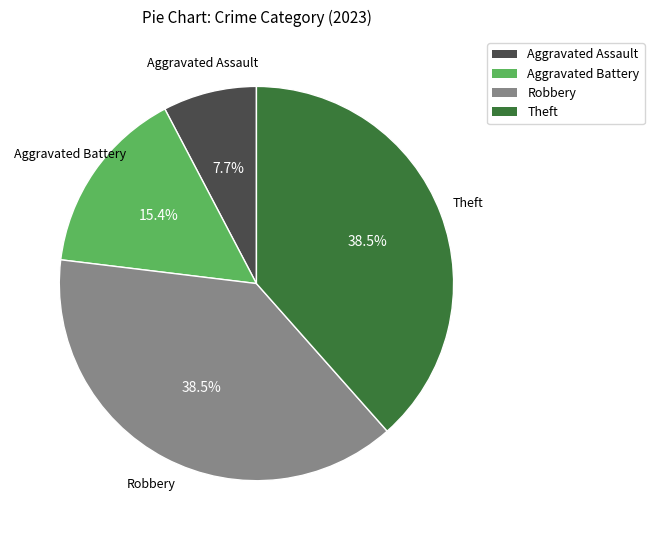

Between Aggravated Assault and Aggravated Battery, which is larger?

Aggravated Battery